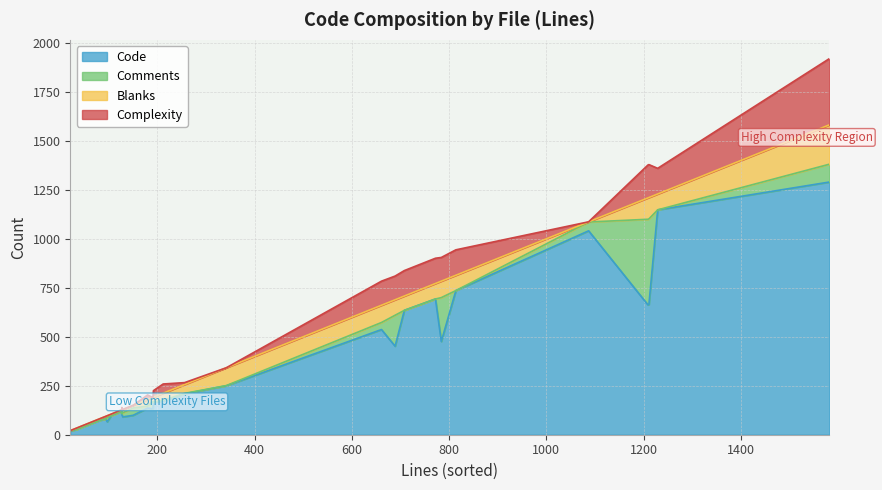

True or false: Complexity and Code cross at least once.

False